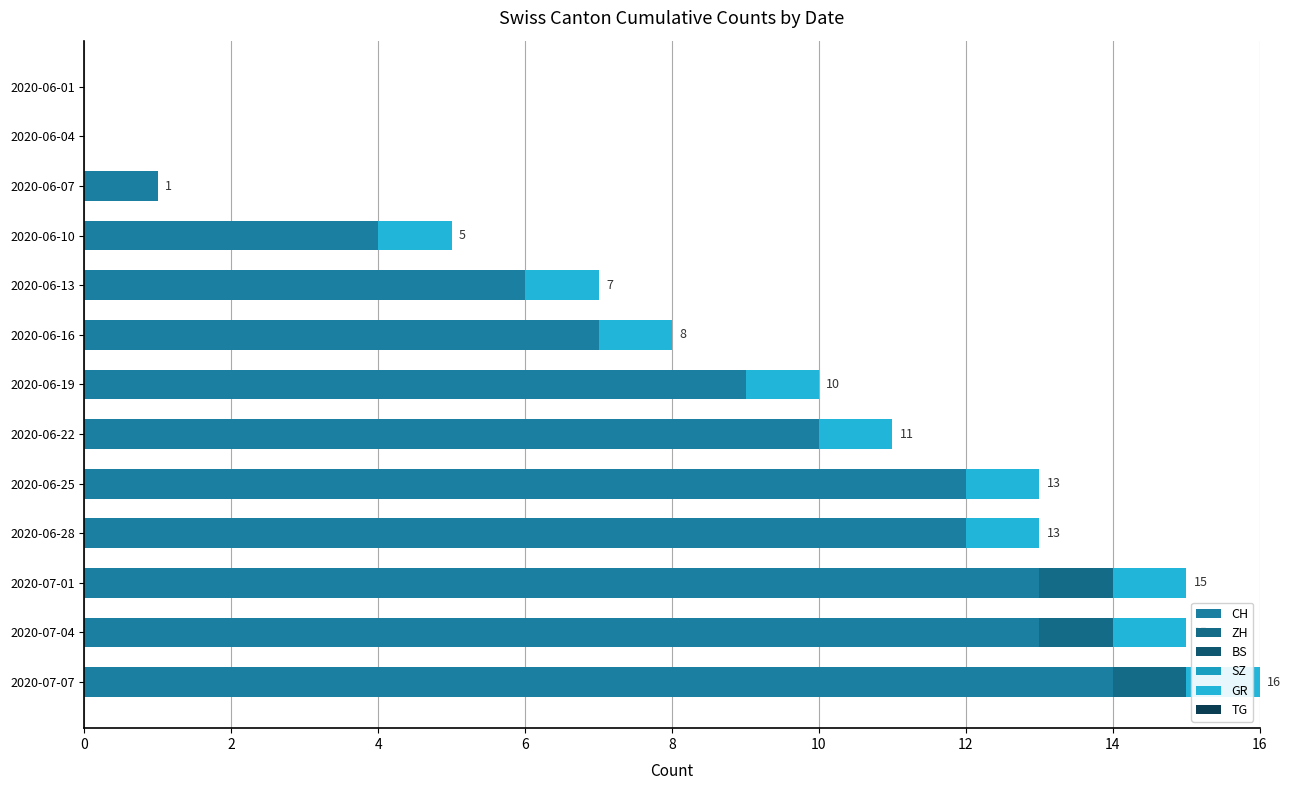

Count the number of categories in the chart.

13